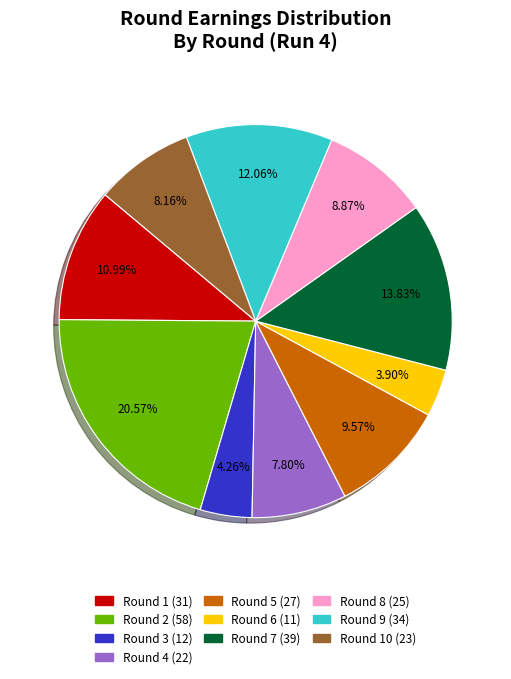

Does any single category account for the majority?

No